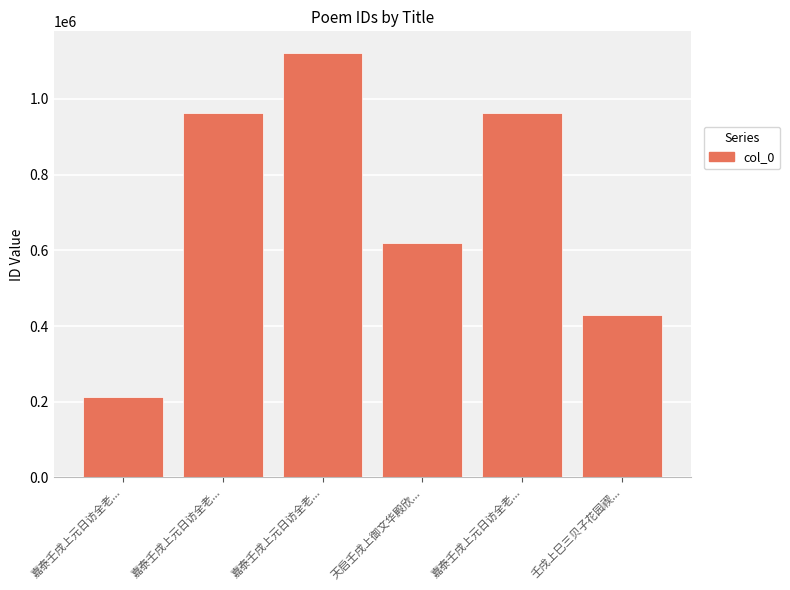

True or false: the data shows 459879 at 嘉泰壬戌上元日访全老....

False